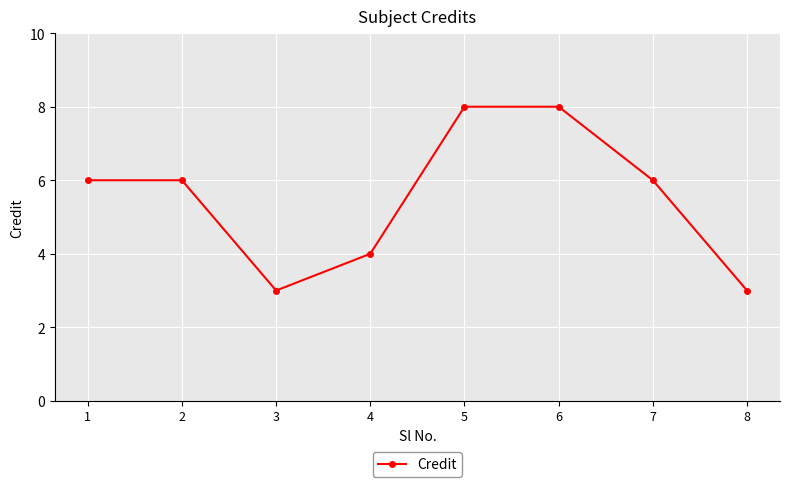

What is the difference between the values at 4 and 6?

4